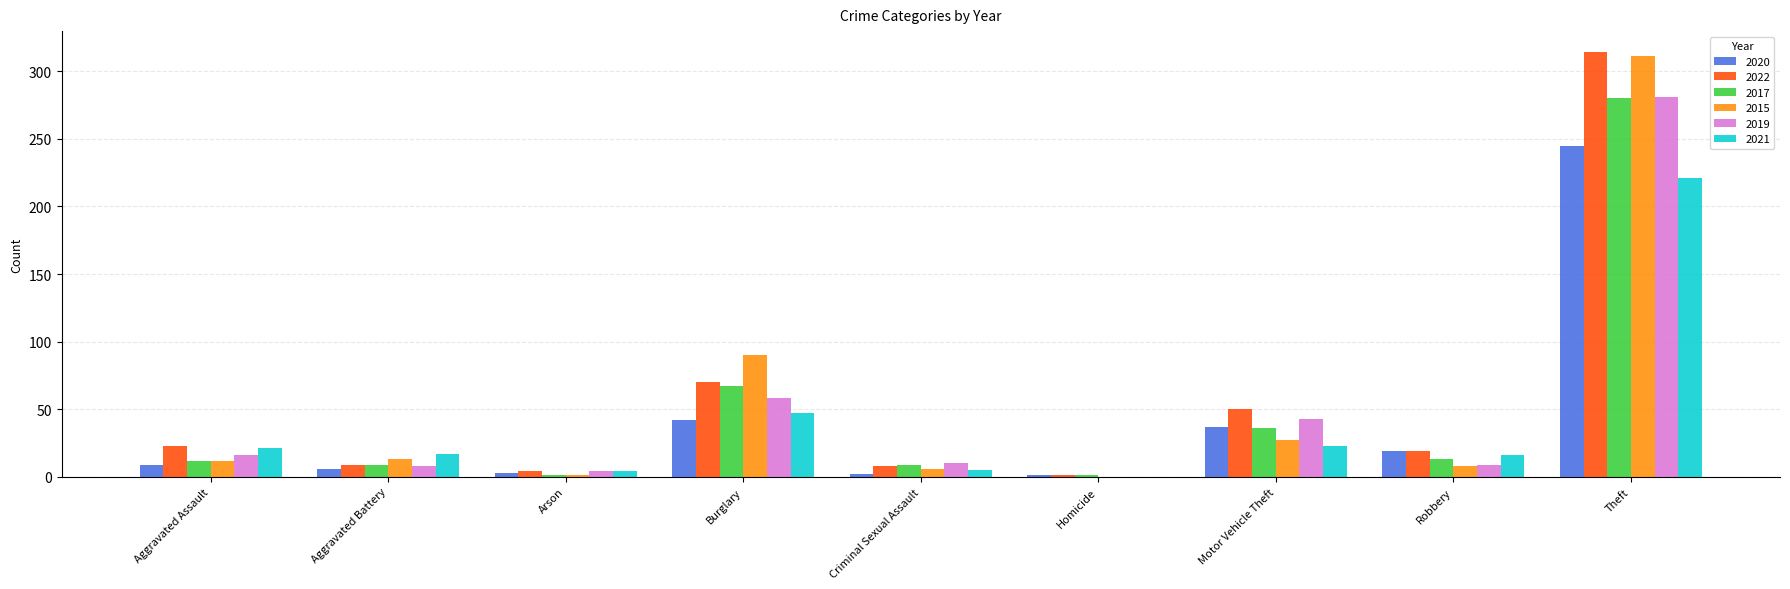

What is the average value of the 2015 series?

52